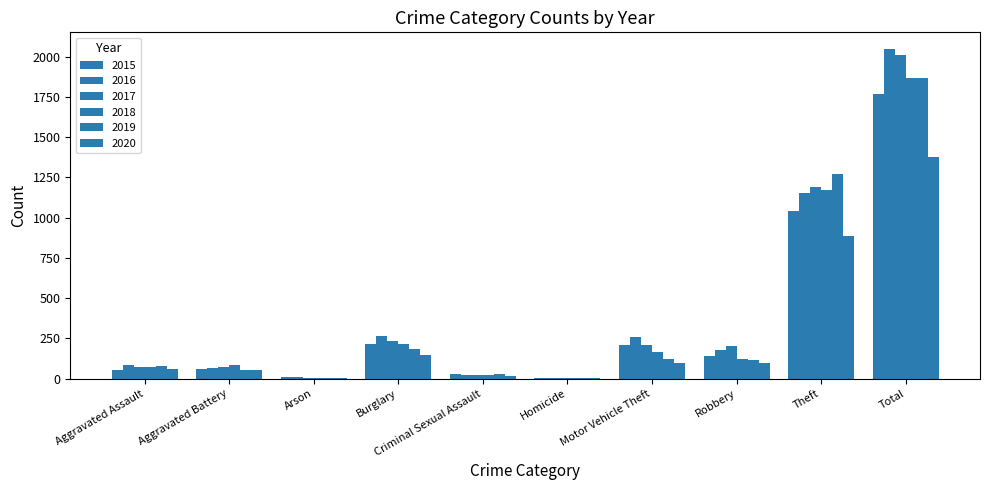

How many groups of bars are there?

10